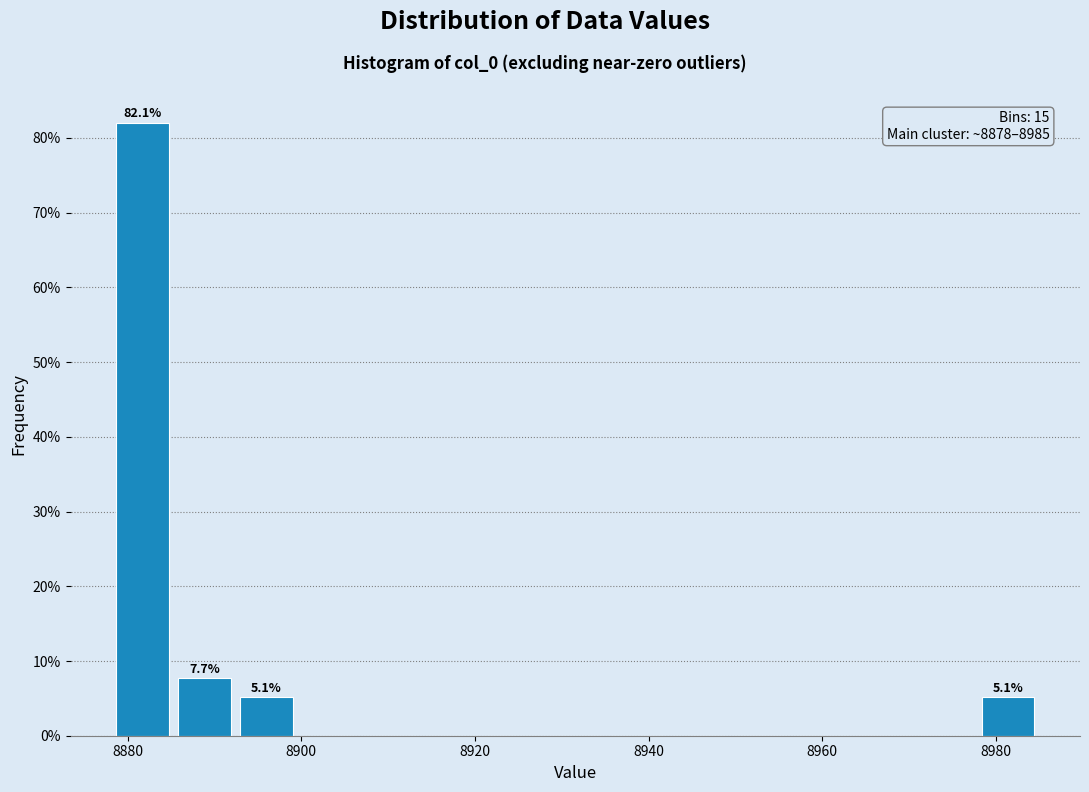

Read against the x-axis, roughly where is the centre of the tallest bar?

8882